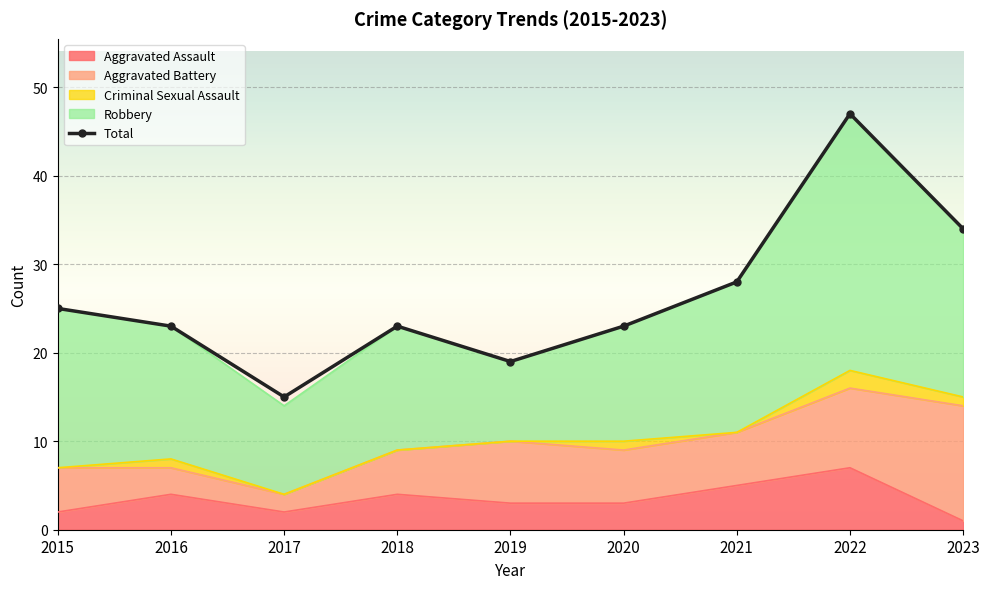

Reading left to right, extract all data points from this chart.

2015=25	2016=23	2017=15	2018=23	2019=19	2020=23	2021=28	2022=47	2023=34